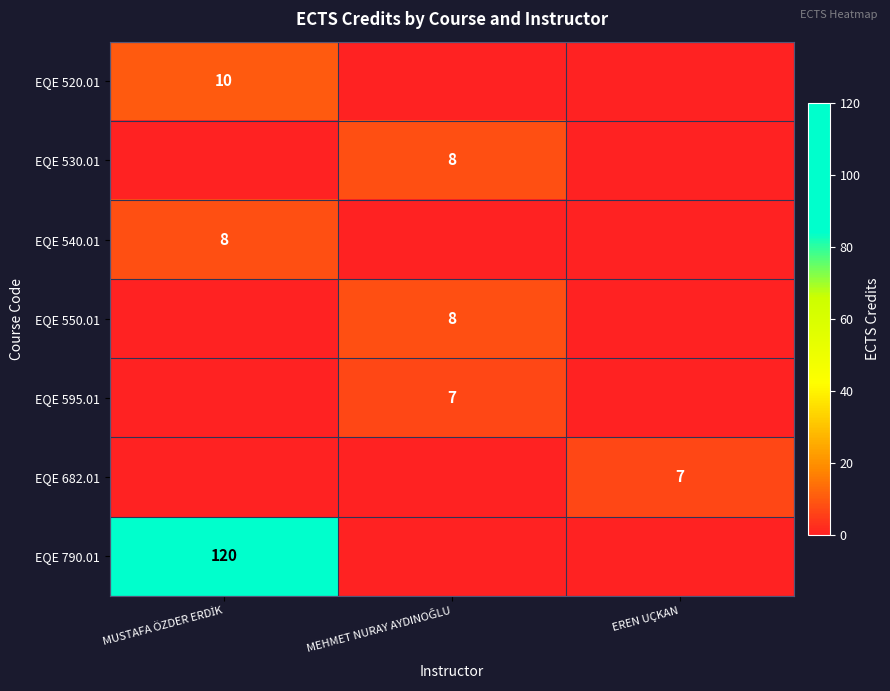

Which has a higher value, EREN UÇKAN or MUSTAFA ÖZDER ERDİK?

MUSTAFA ÖZDER ERDİK